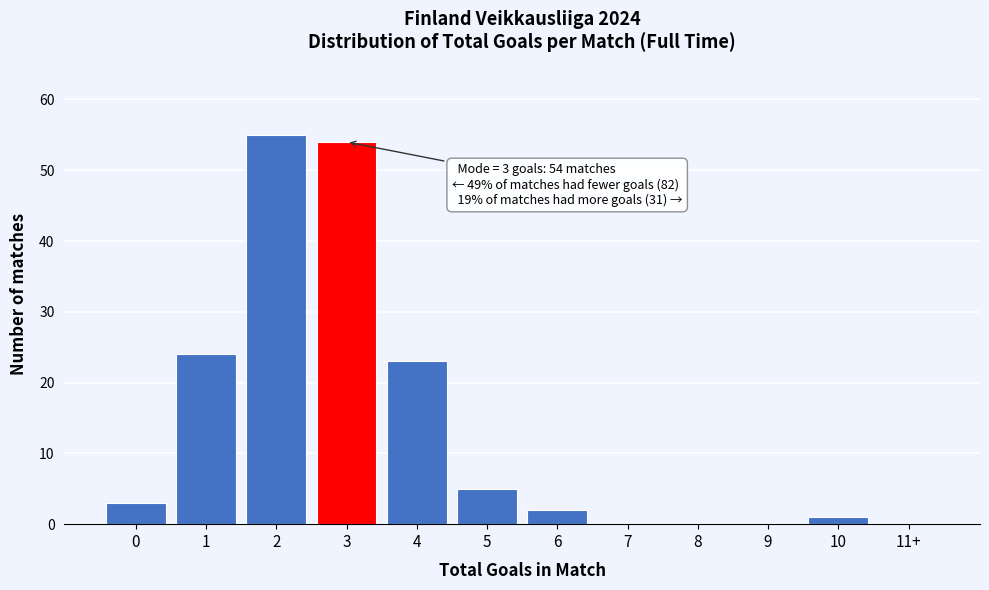

Reading left to right, extract all data points from this chart.

0=3	1=24	2=55	3=54	4=23	5=5	6=2	7=0	8=0	9=0	10=1	11+=0